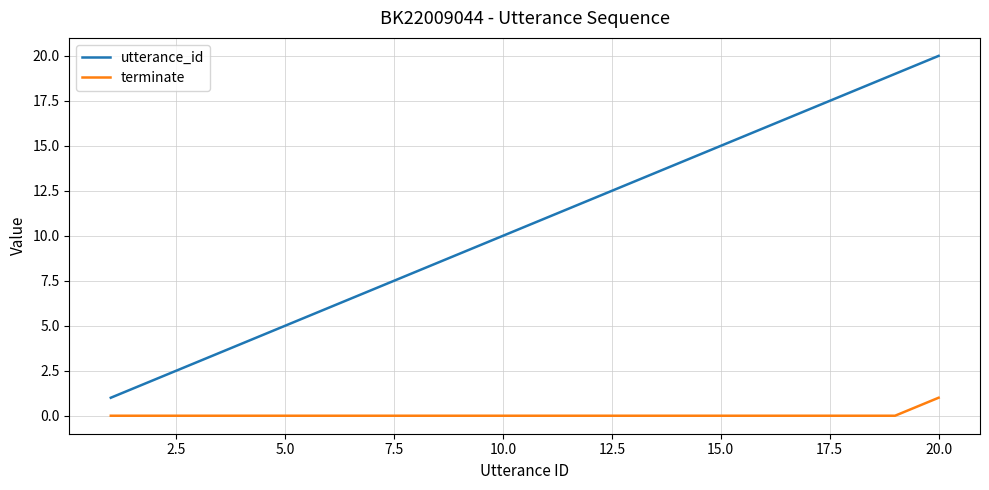

What is the difference between the maximum and minimum values in the utterance_id series?

19